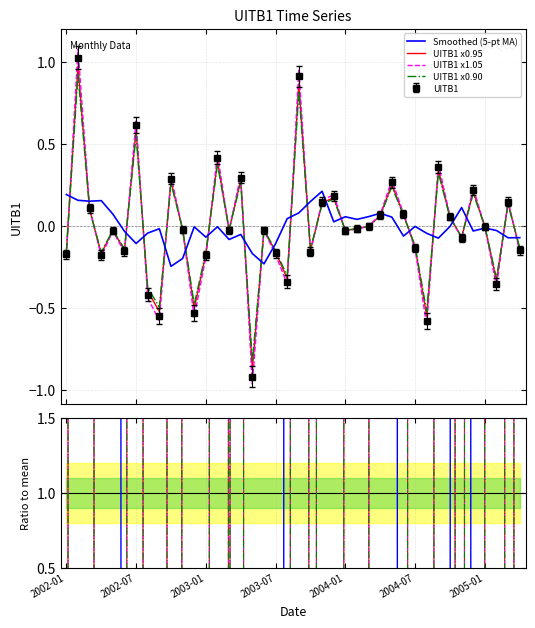

What is the value of the UITB1 x1.05 point at the 28th from the left?

0.1